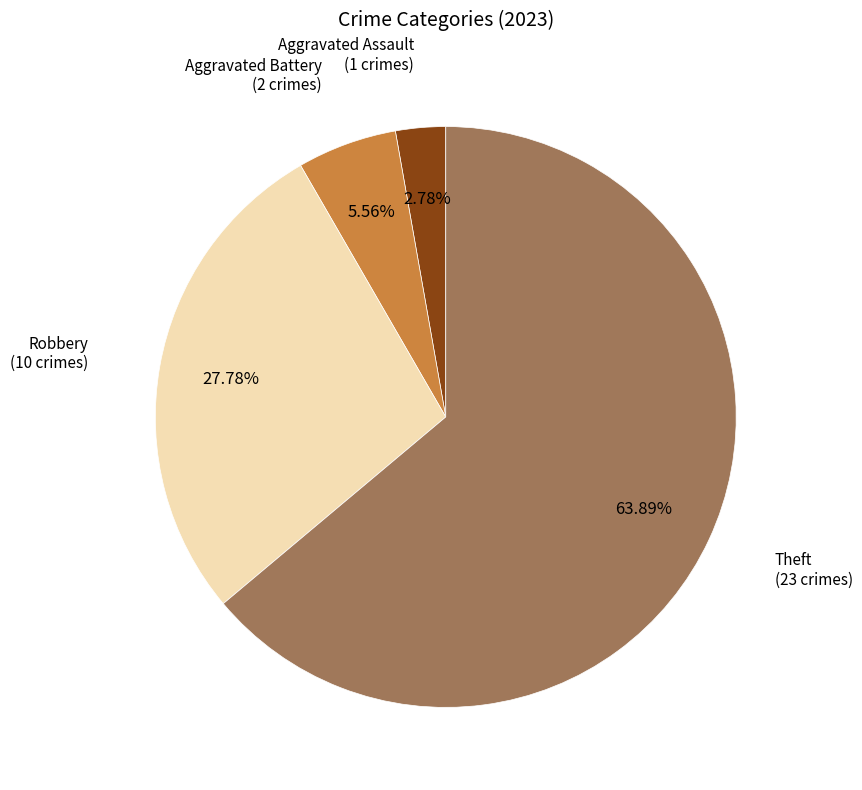

Does any single category account for the majority?

Yes